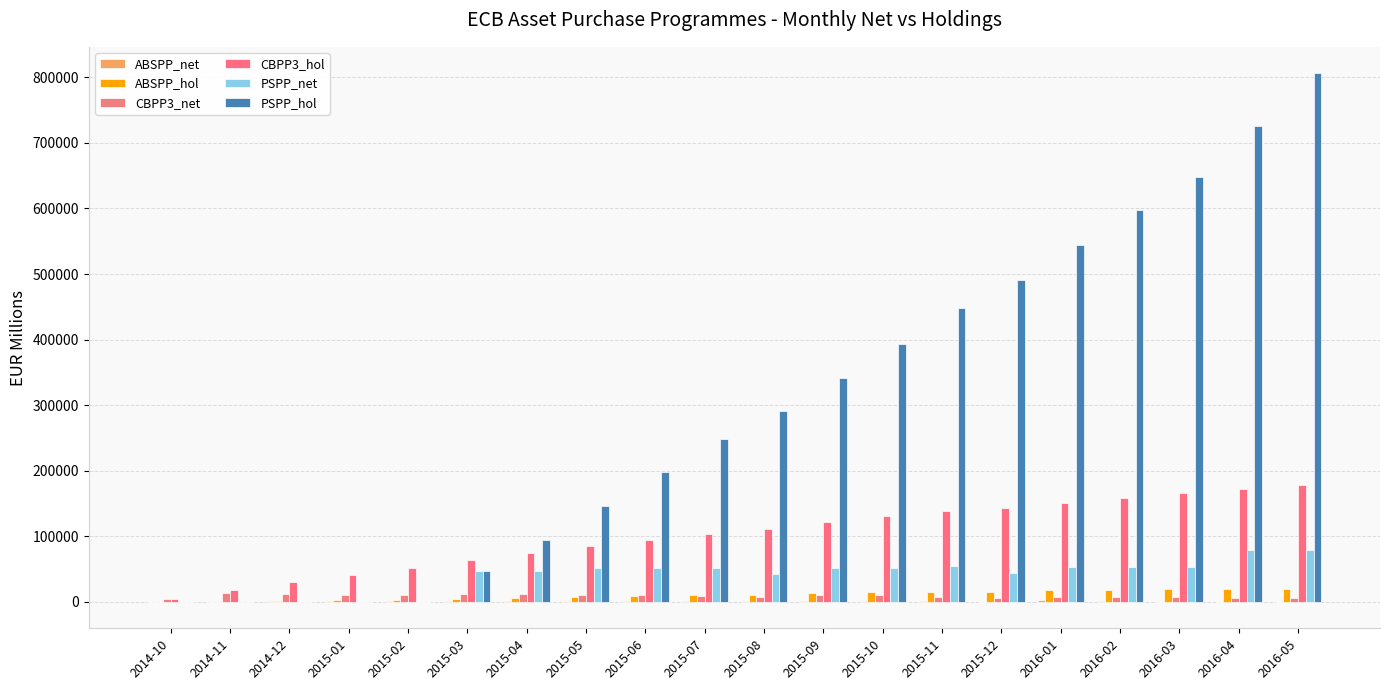

Does the chart contain stacked bars?

No